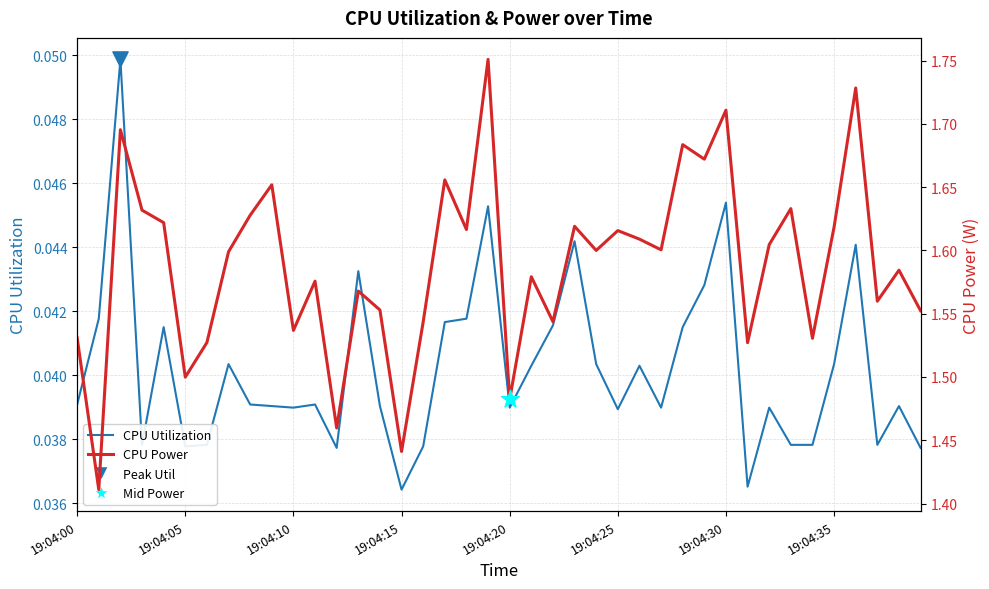

Which series has the largest Y range (max minus min)?

CPU Power